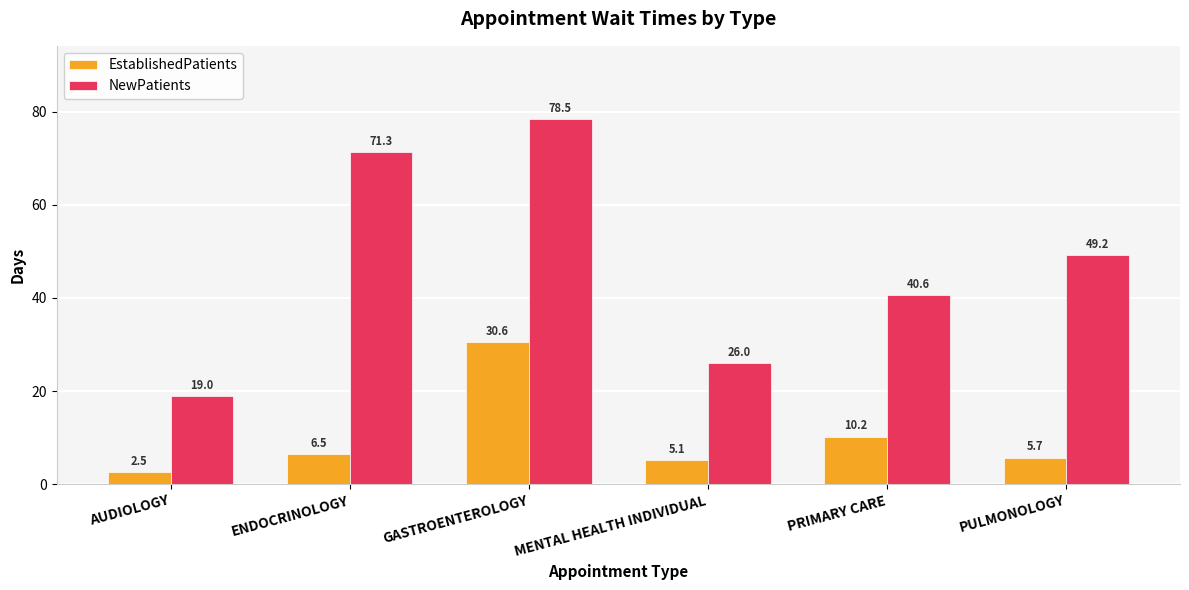

Reading left to right, list all the values displayed in this chart.

EstablishedPatients: AUDIOLOGY=2.5	ENDOCRINOLOGY=6.5	GASTROENTEROLOGY=30.6	MENTAL HEALTH INDIVIDUAL=5.1	PRIMARY CARE=10.2	PULMONOLOGY=5.7
NewPatients: AUDIOLOGY=19.0	ENDOCRINOLOGY=71.3	GASTROENTEROLOGY=78.5	MENTAL HEALTH INDIVIDUAL=26.0	PRIMARY CARE=40.6	PULMONOLOGY=49.2